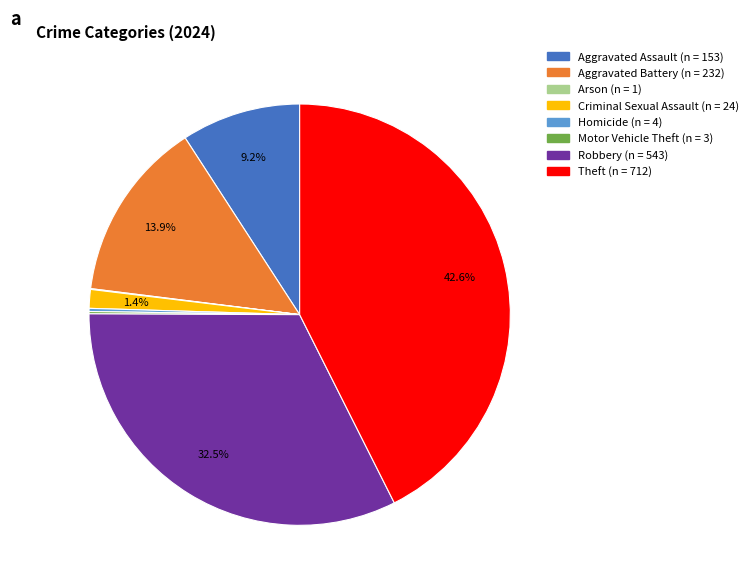

Is Criminal Sexual Assault the majority of the pie?

No